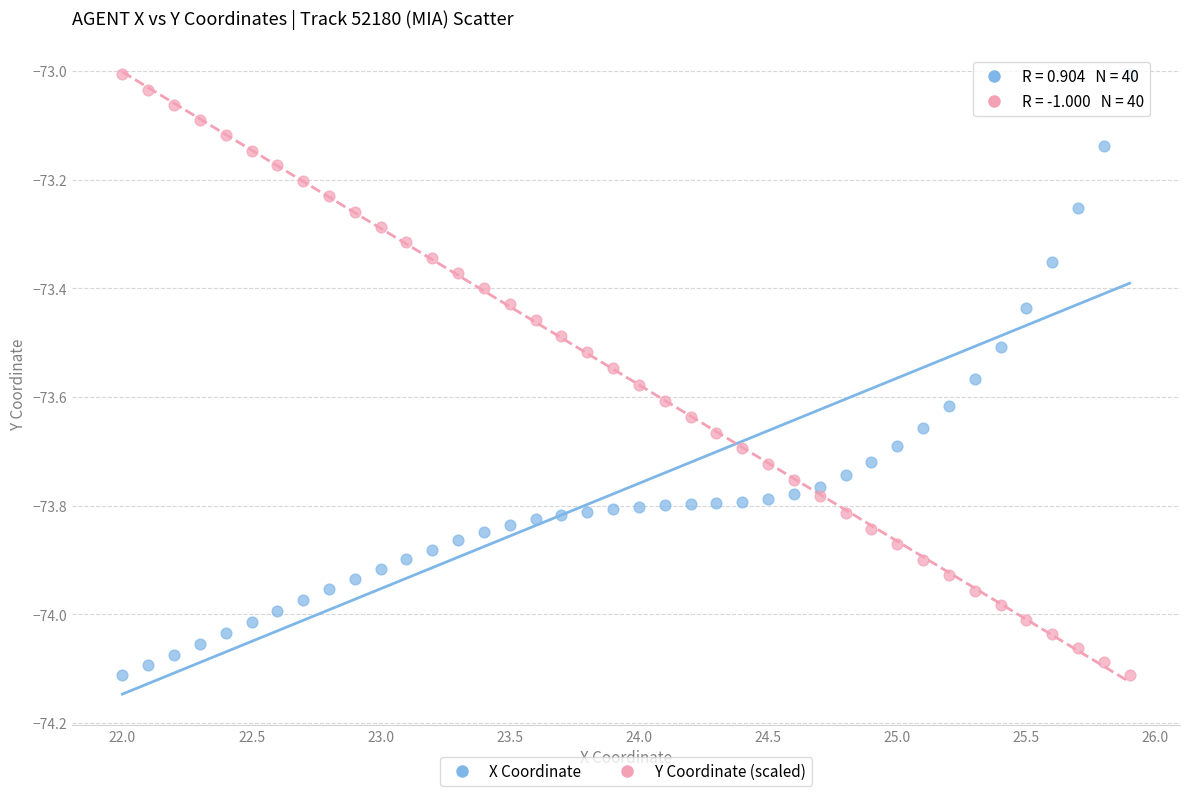

Across all data points, what is the range of Y values (max minus min)?

1.1